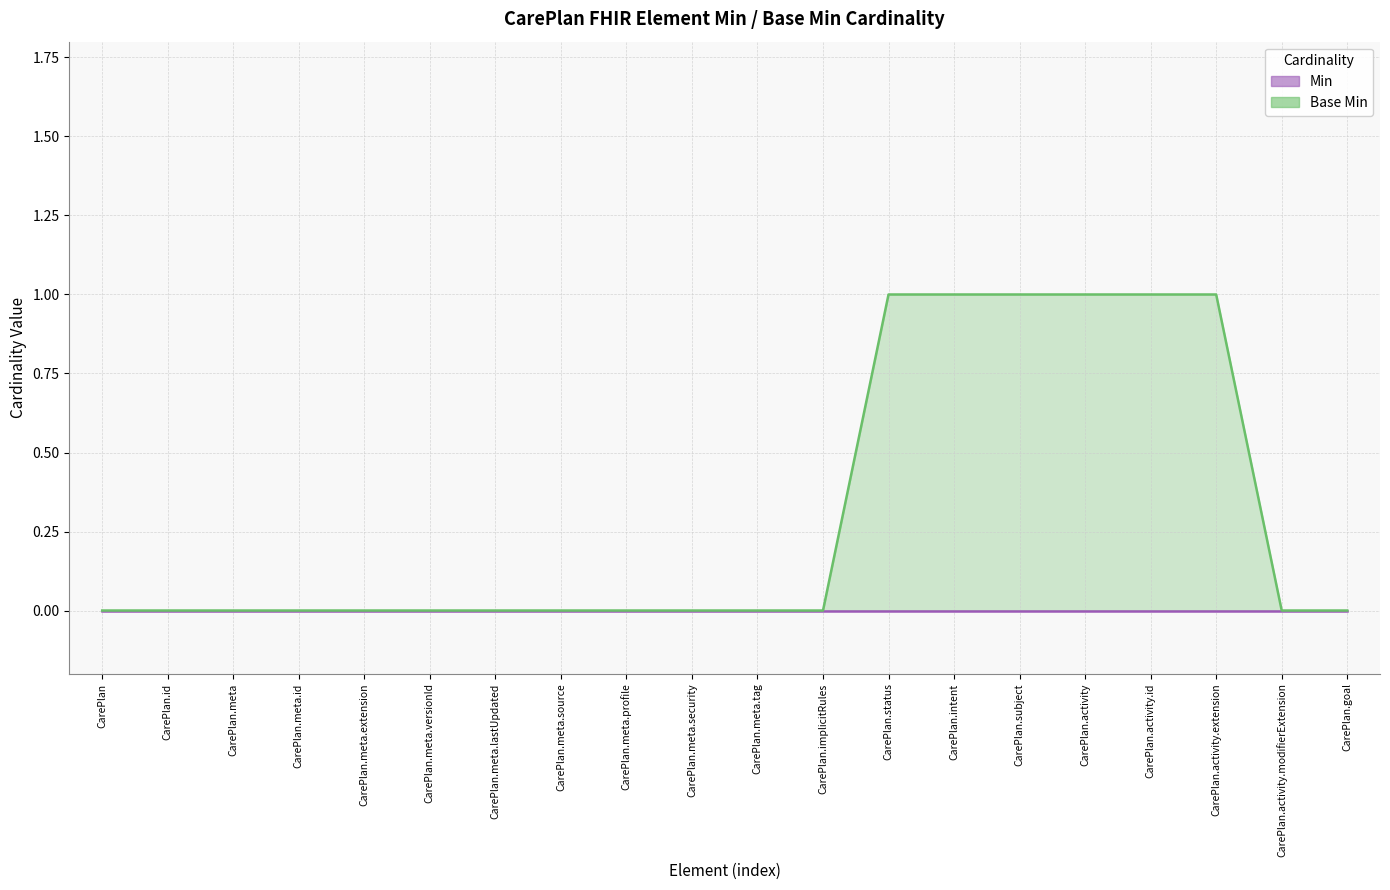

The Min (line) series shows 0 at CarePlan.status. True or false?

True